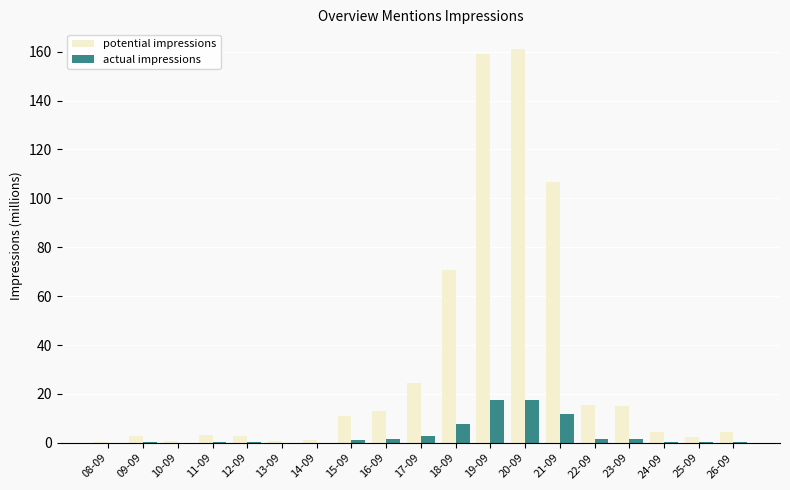

The potential impressions series shows 3.4 at 11-09. True or false?

True